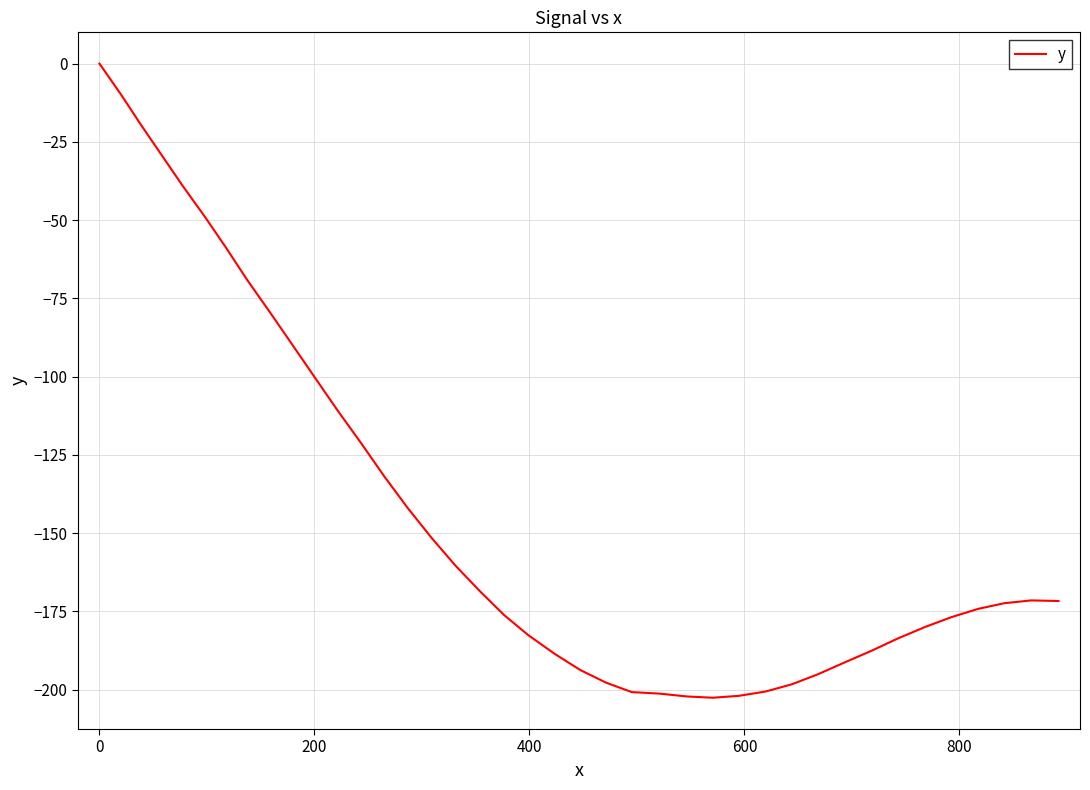

What is the difference between the maximum and minimum values?

202.6